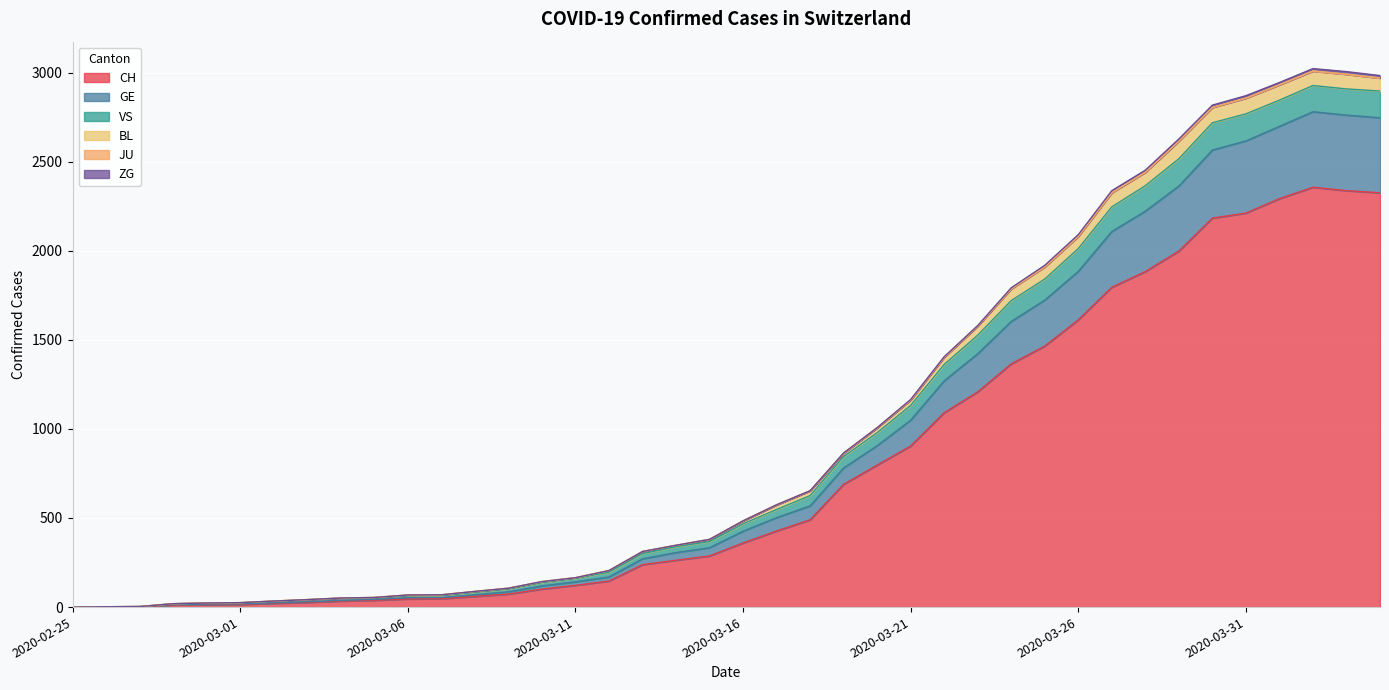

The value of CH at 2020-03-26 is 2330. True or false?

False